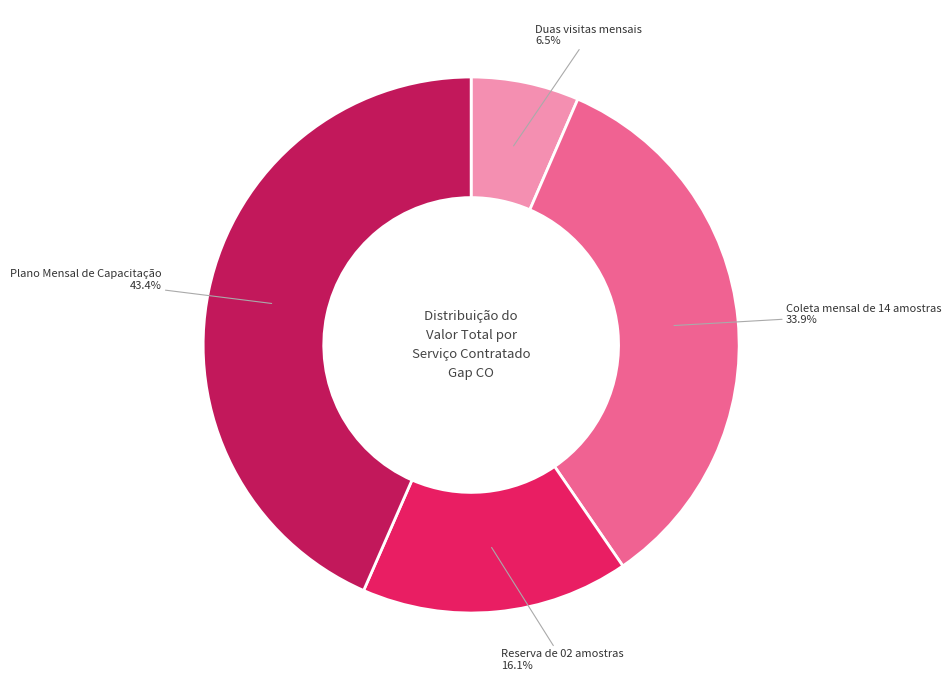

Which category has the biggest portion of the pie?

Plano Mensal de Capacitação